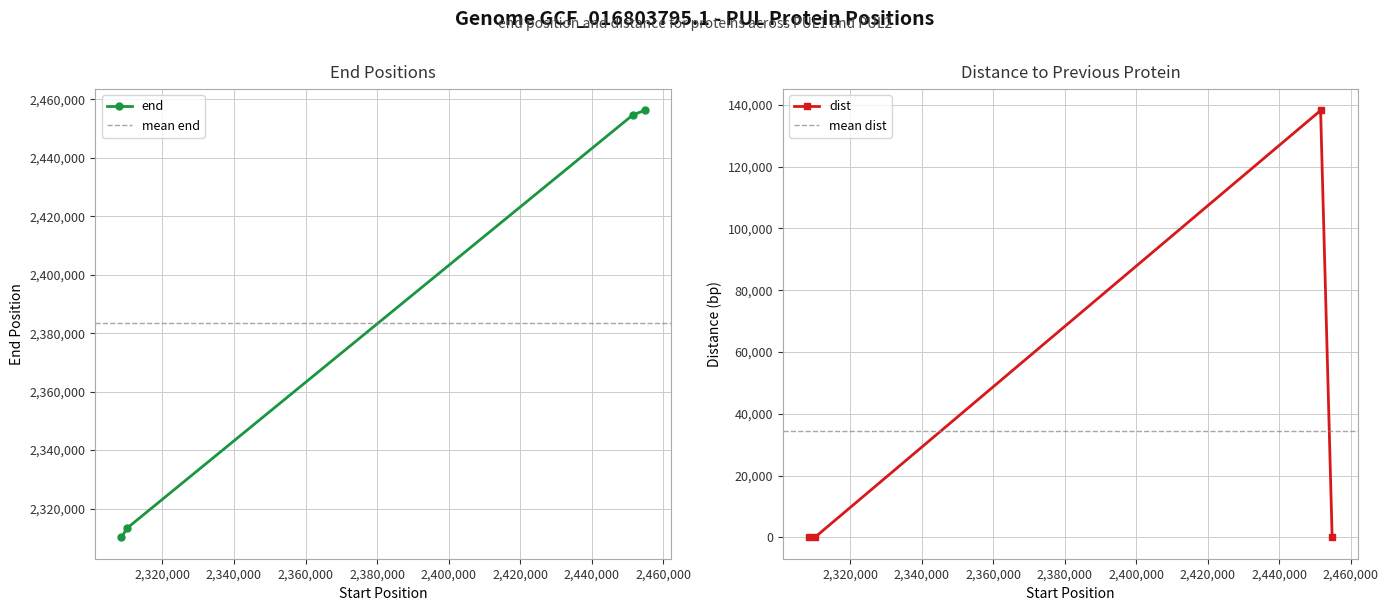

What is the difference between the second highest and minimum values in the dist series?

15